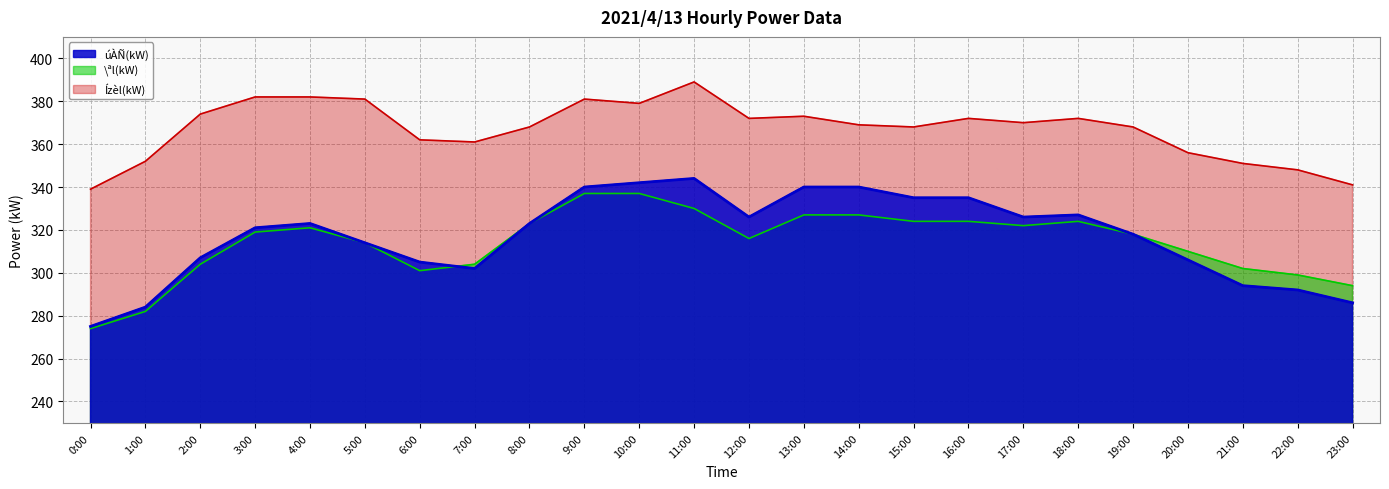

Rank the series by their maximum value, from highest to lowest.

Ízèl(kW), úÀÑ(kW), \ªl(kW)